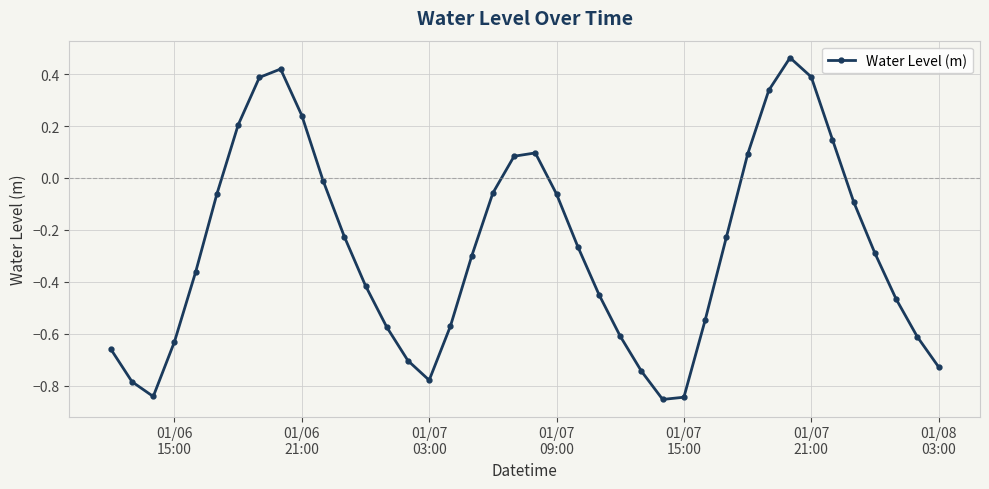

How many lines are shown in the chart?

1